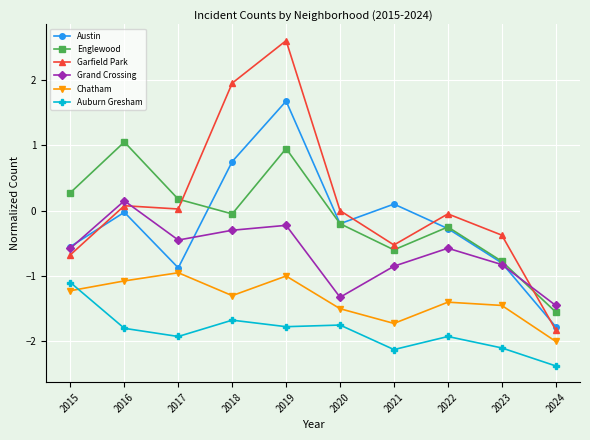

What is the difference between the second highest and minimum values in the Auburn Gresham series?

0.7